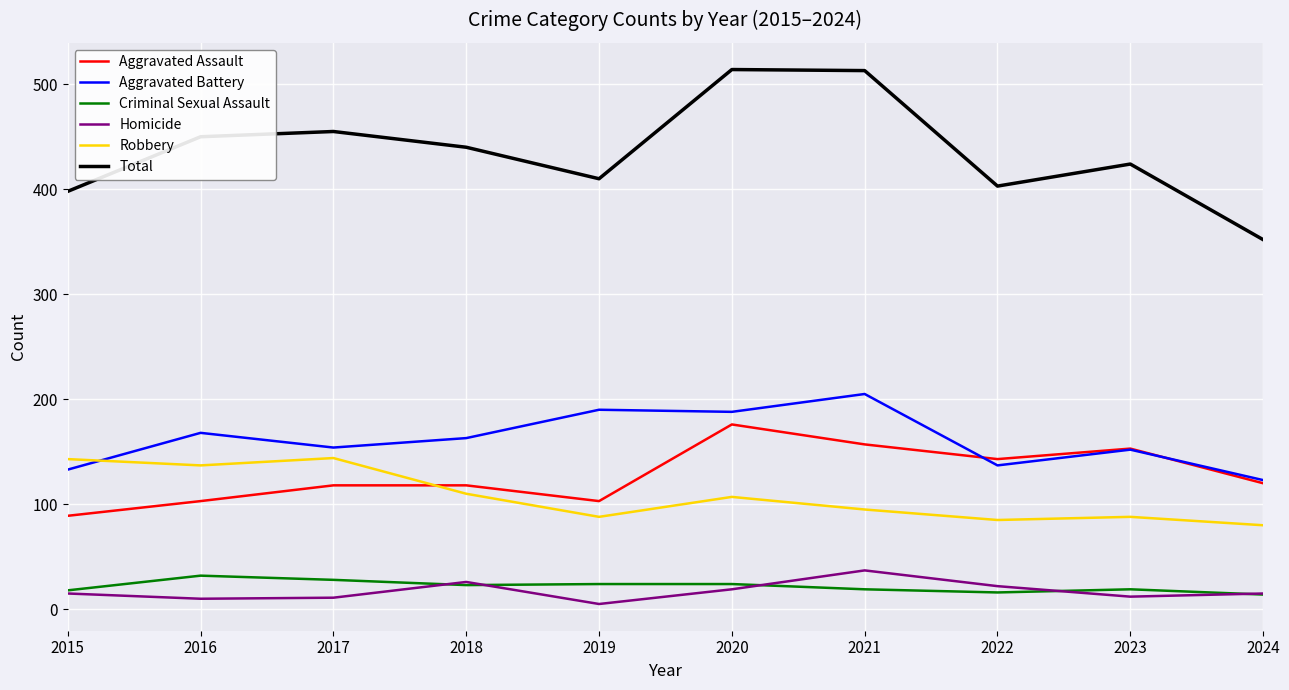

The value of Total at 2020 is 514. True or false?

True